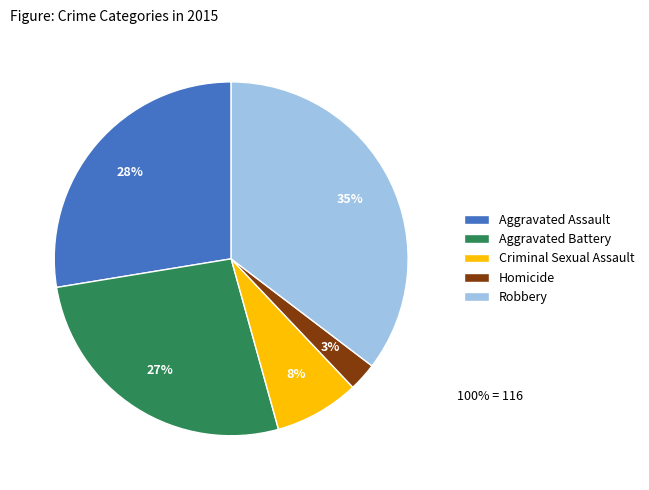

What percentage is the Criminal Sexual Assault slice, to the nearest percent?

8%